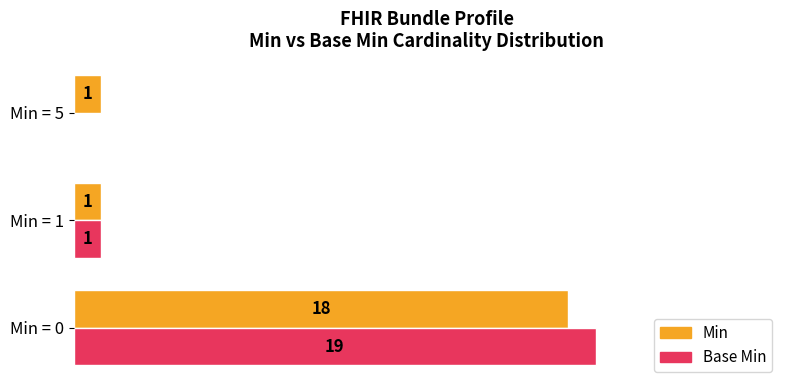

Which series has the widest spread of values?

Base Min